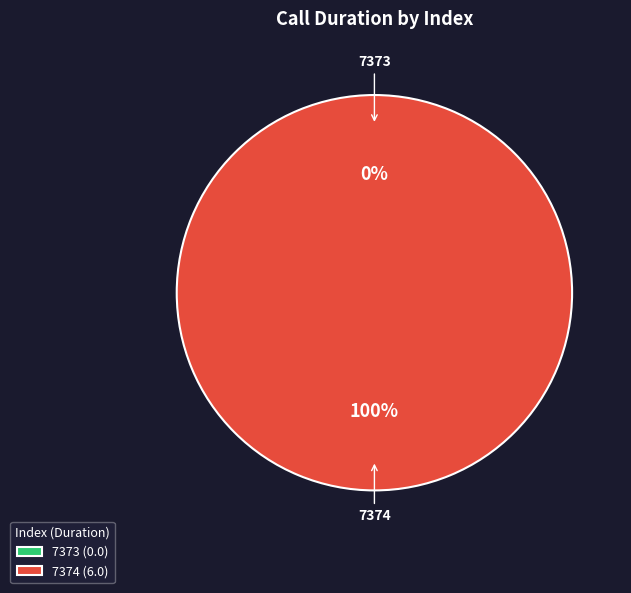

Which has a higher value, 7374 or 7373?

7374